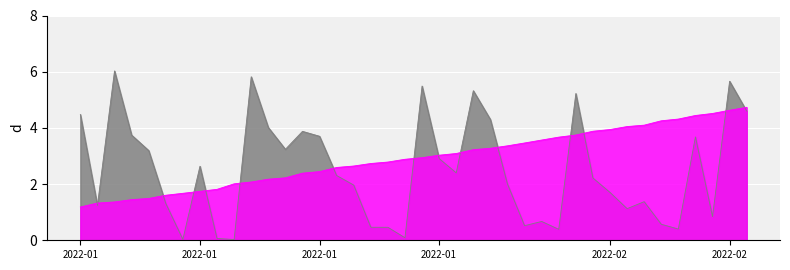

How many values in the col_3 series exceed 2?

22